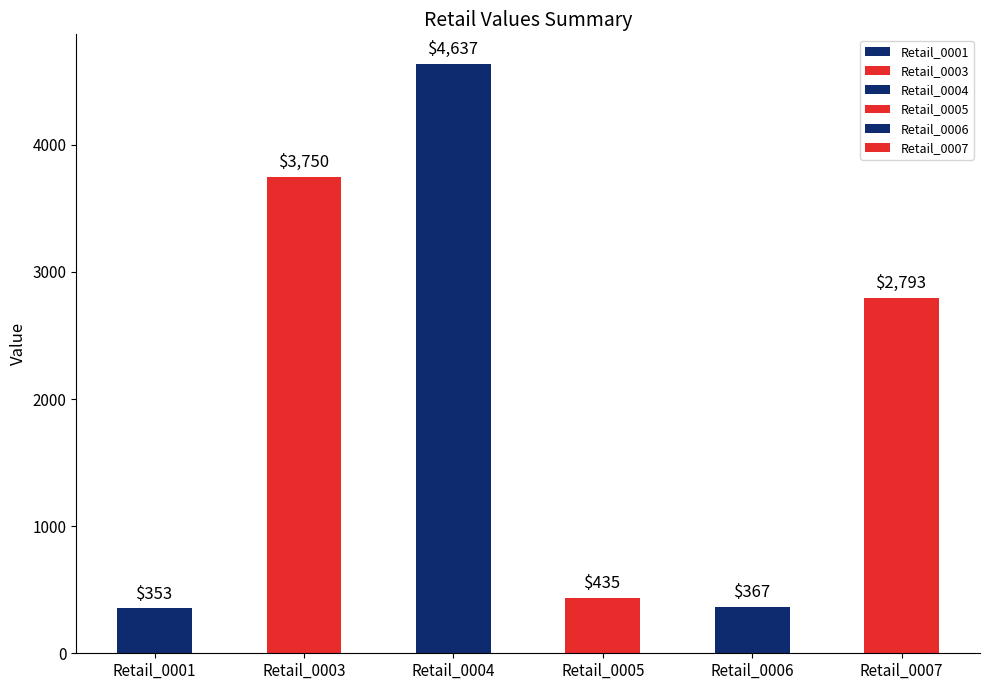

Between Retail_0003 and Retail_0007, which is larger?

Retail_0003